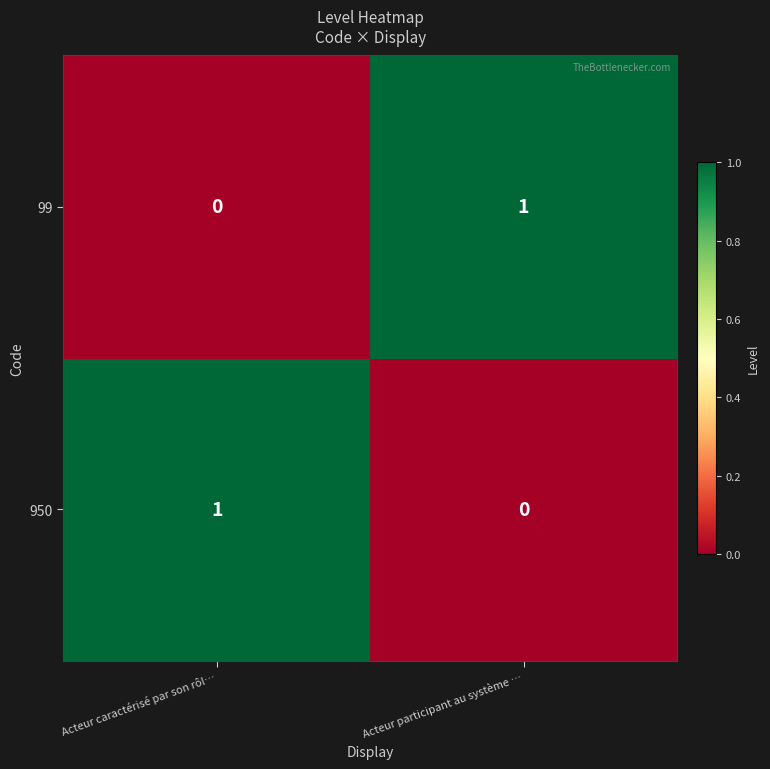

At Acteur caractérisé par son rôl…, list the series in order from largest to smallest.

950, 99